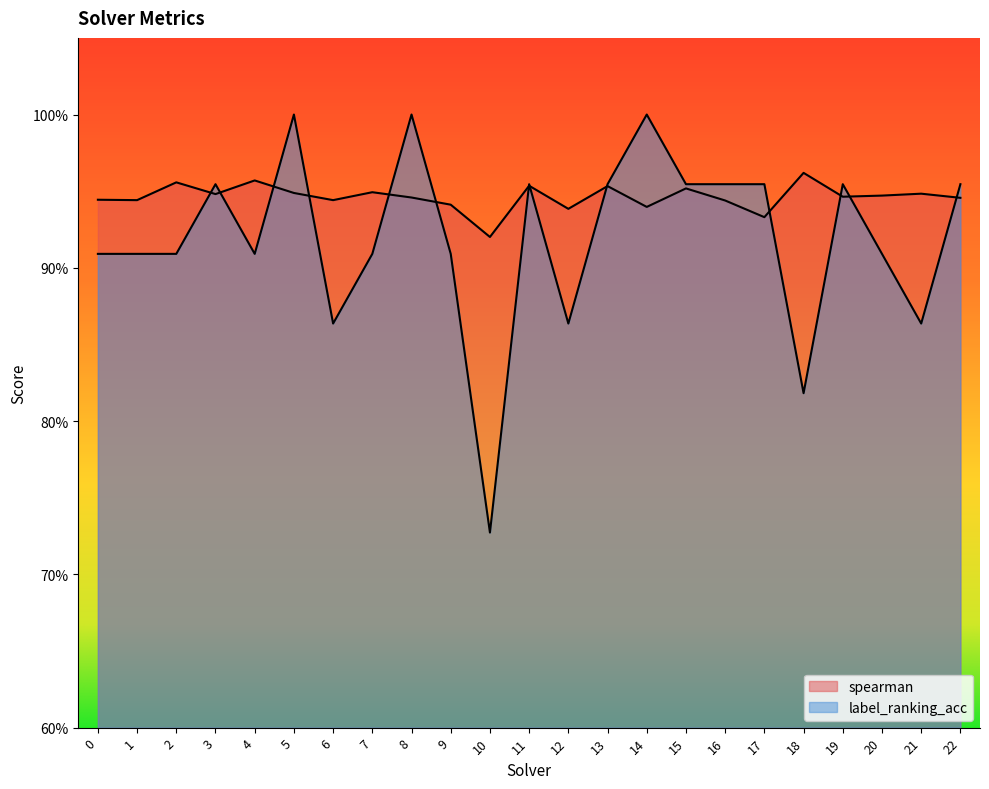

Which label corresponds to the smallest value in the chart?

10